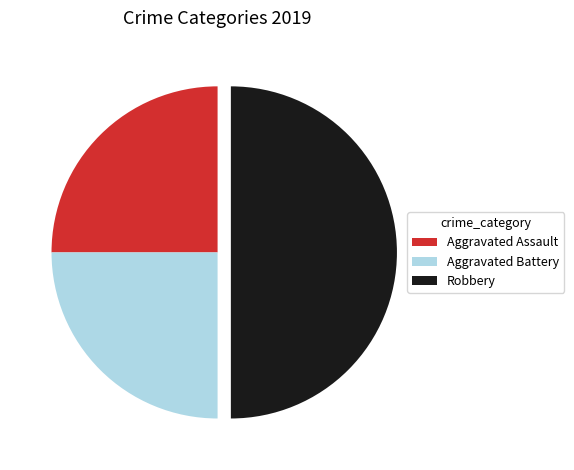

Count the number of slices in the pie.

3